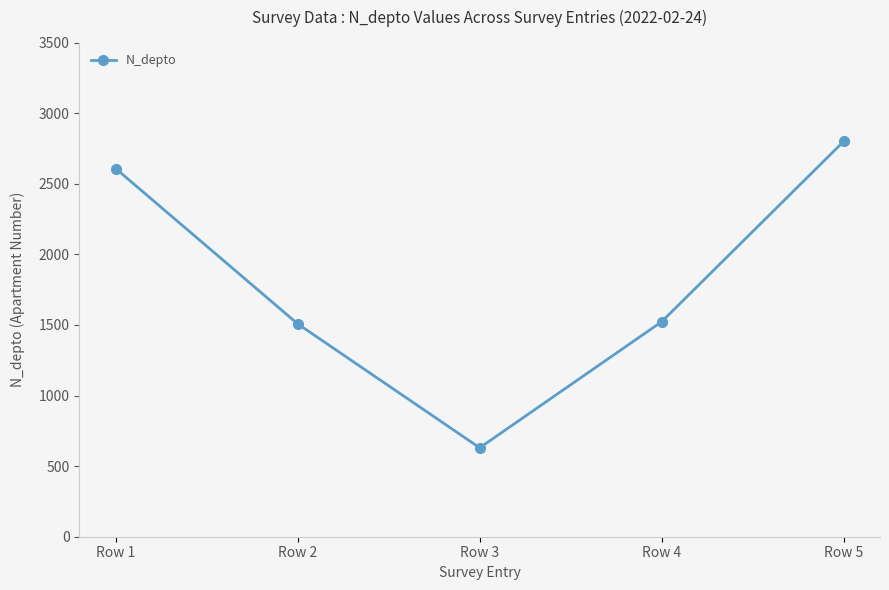

What is the smallest value displayed?

630